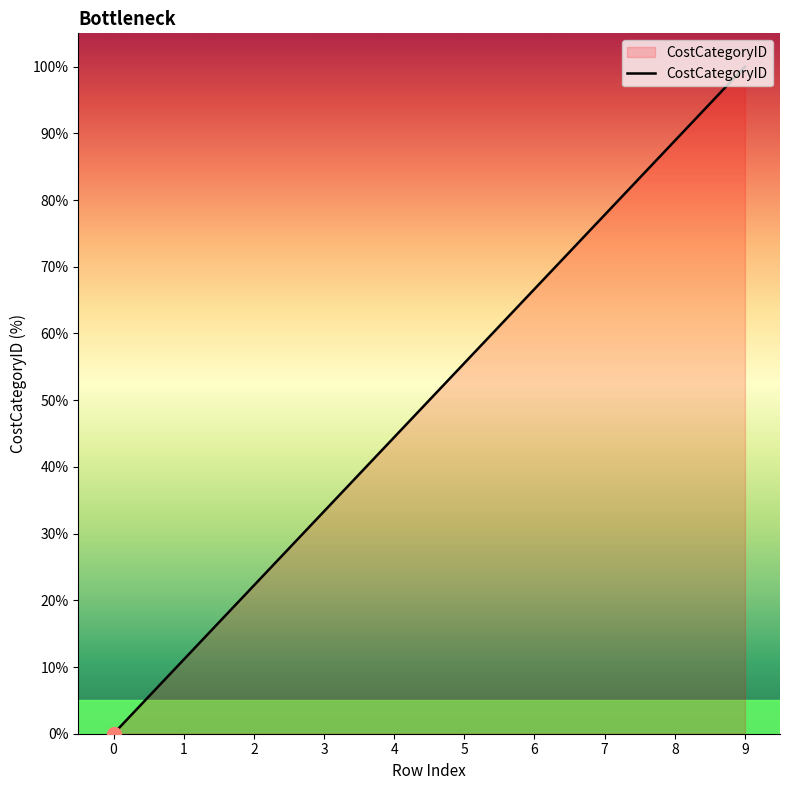

What is the change in value from 1 to 6?

+55.6